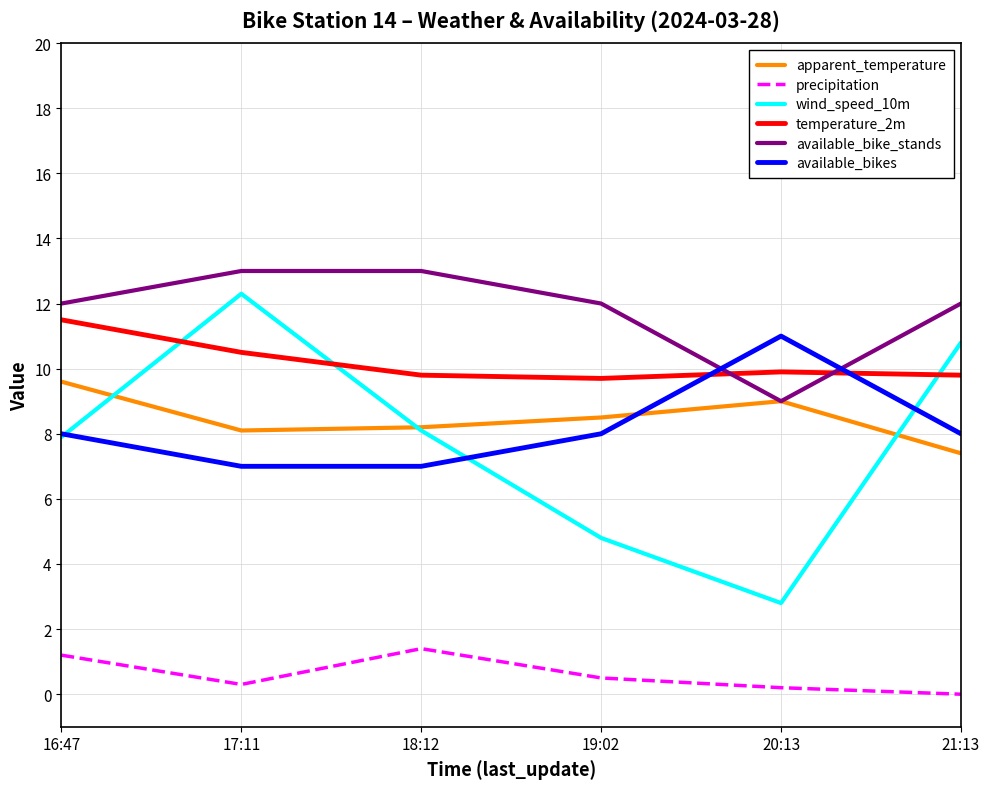

How many lines are shown in the chart?

6